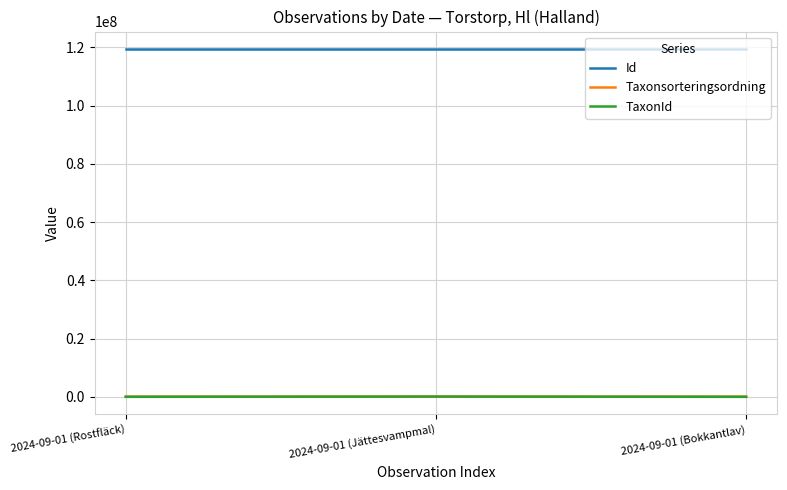

Which series has the largest total across all categories?

Id